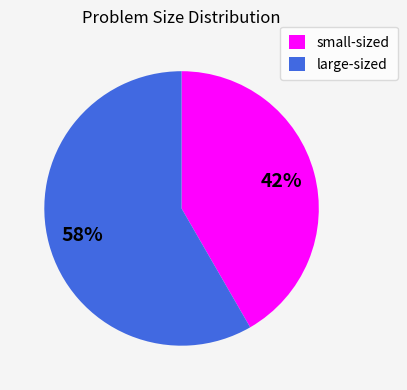

Which slice is the largest?

large-sized